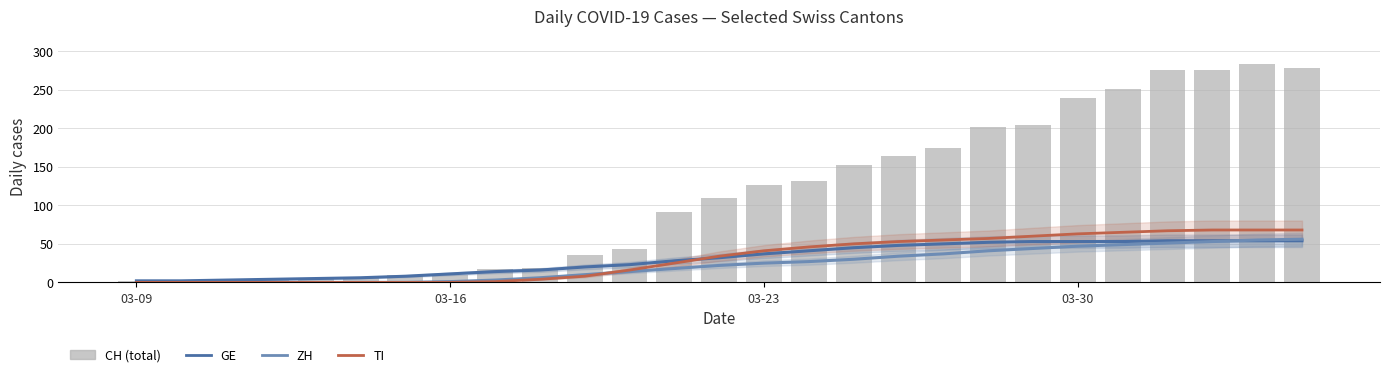

At 8, list the series in order from largest to smallest.

CH, GE, ZH, TI